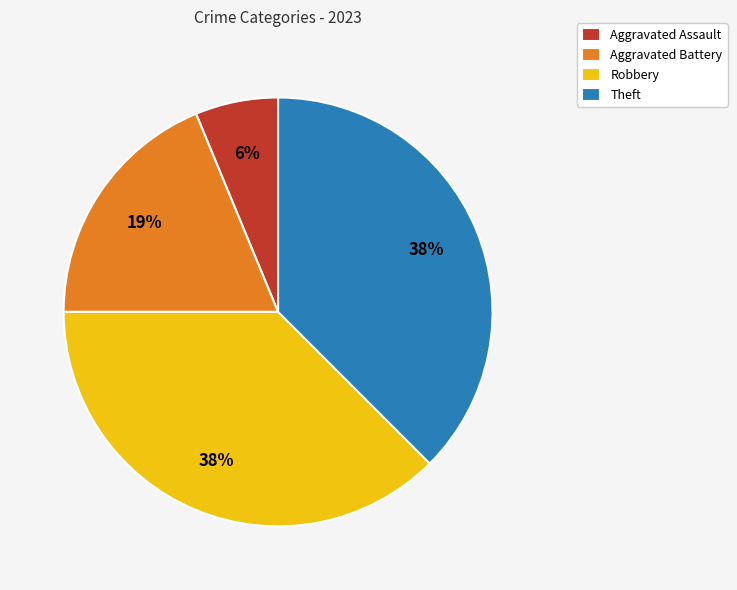

What is the ratio of the value at Robbery to the value at Theft?

1.0